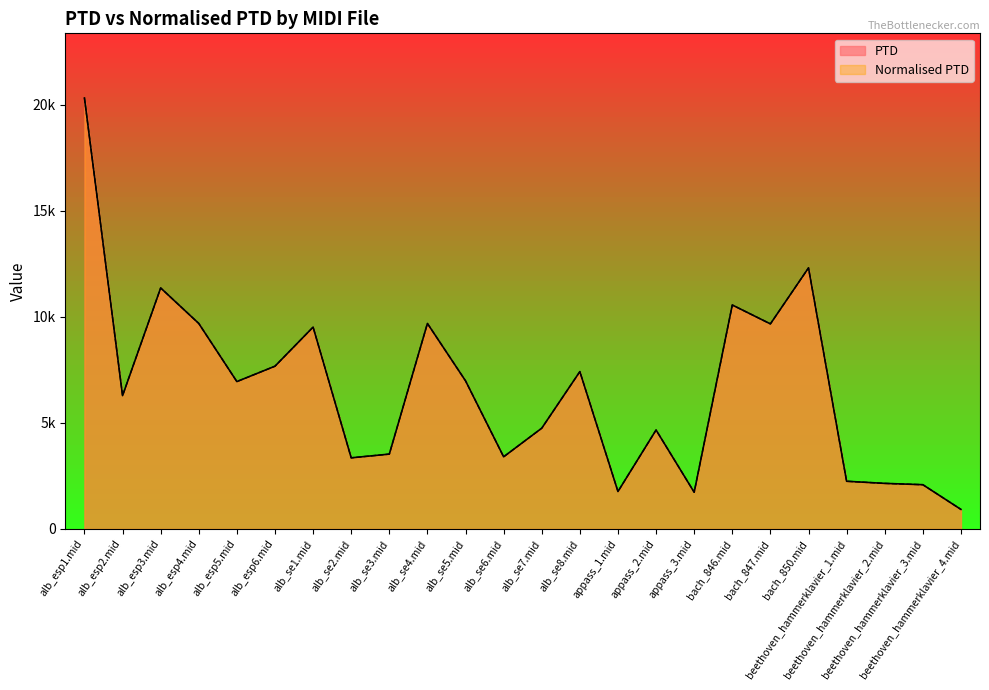

Reading right to left, what are all the values shown in this chart?

PTD: 922.6	2087.9	2150.1	2250.0	12313.9	9672.7	10563.1	1732.3	4667.0	1766.5	7421.6	4753.1	3403.6	6987.2	9692.6	3531.0	3355.0	9520.8	7677.4	6951.4	9692.5	11367.1	6288.2	20326.7
Normalised PTD: 922.6	2087.9	2150.1	2250.0	12313.9	9672.7	10563.1	1732.3	4667.0	1766.5	7421.6	4753.1	3403.6	6987.2	9692.6	3531.0	3355.0	9520.8	7677.4	6951.4	9692.5	11367.1	6288.2	20326.7